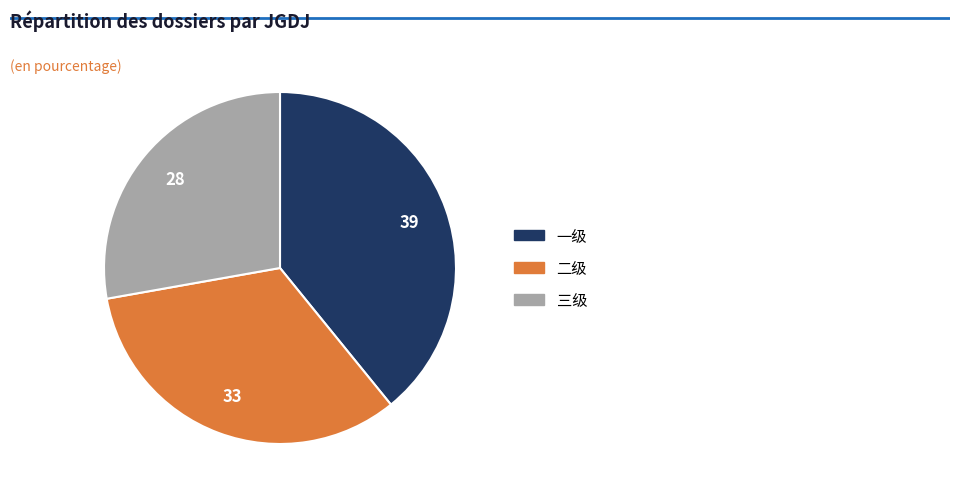

How many segments does this pie chart have?

3